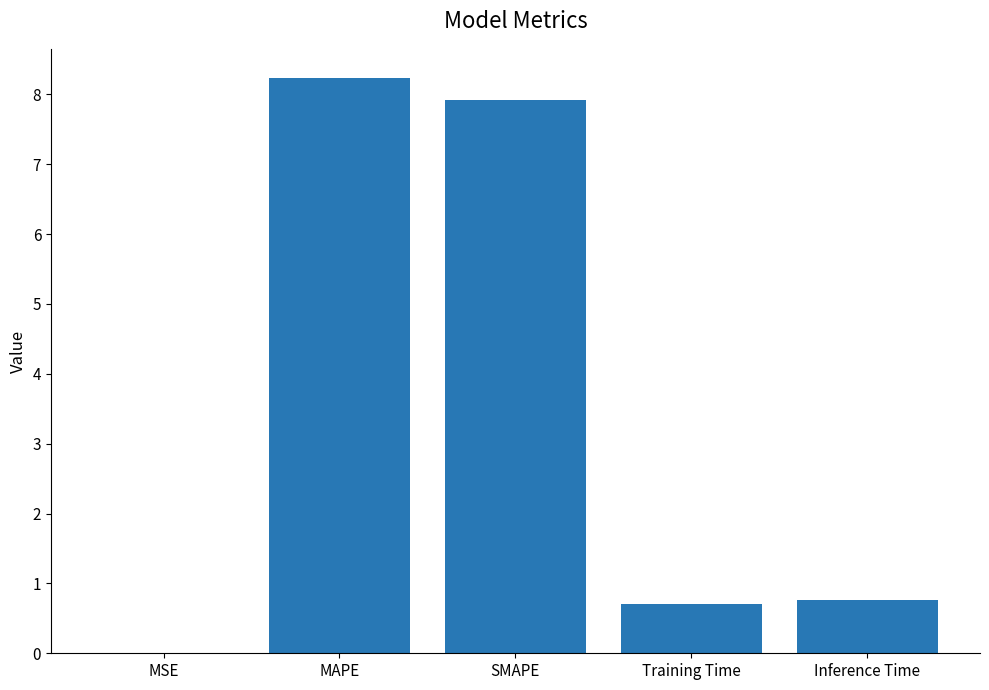

Between MAPE and Training Time, which is larger?

MAPE